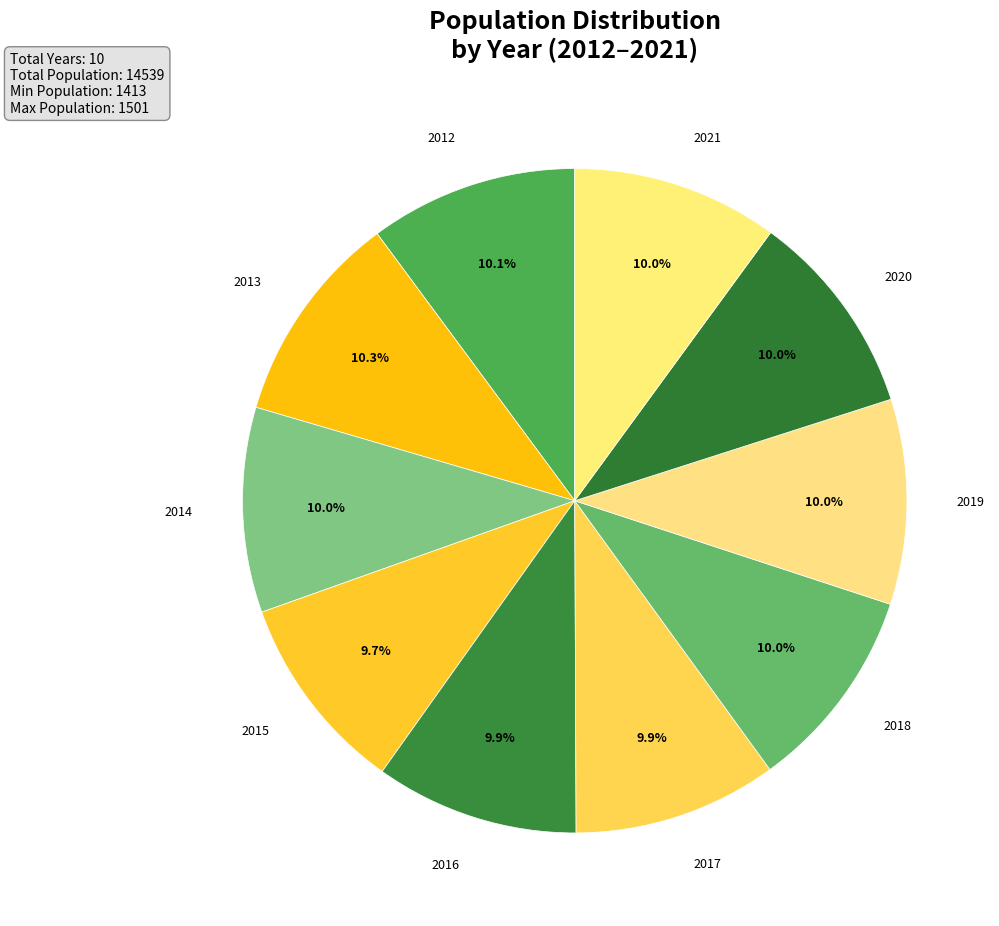

How many slices are in this pie chart?

10